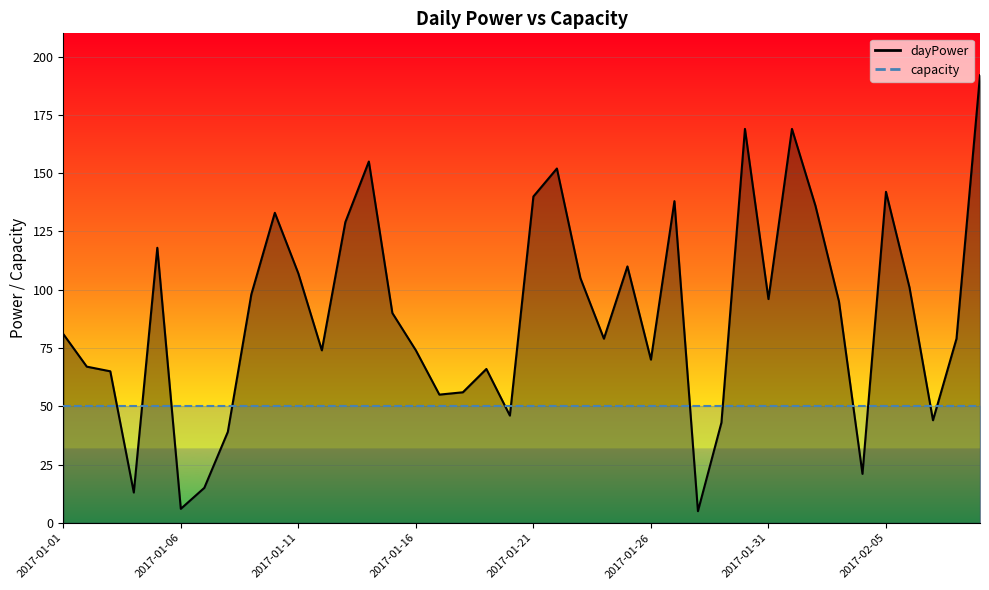

Does the chart display data point markers on the line(s)?

No